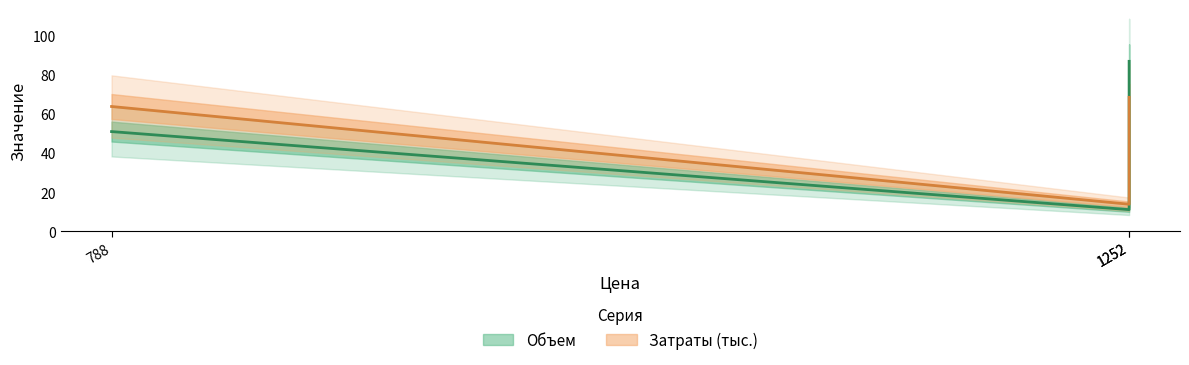

Which series changed the most between 1252 and 1252?

Объем